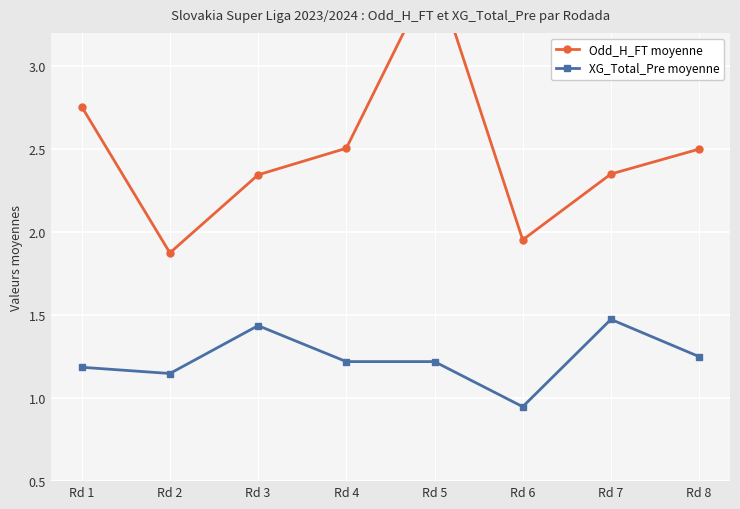

Where is the first local maximum for XG_Total_Pre moyenne?

Rd 3